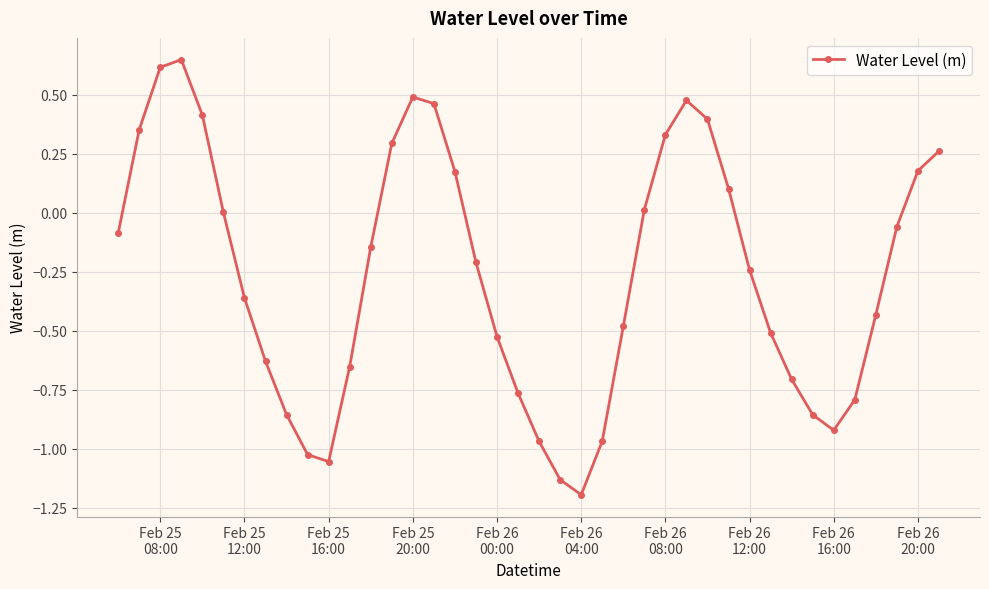

What is the minimum value shown in the chart?

-1.2